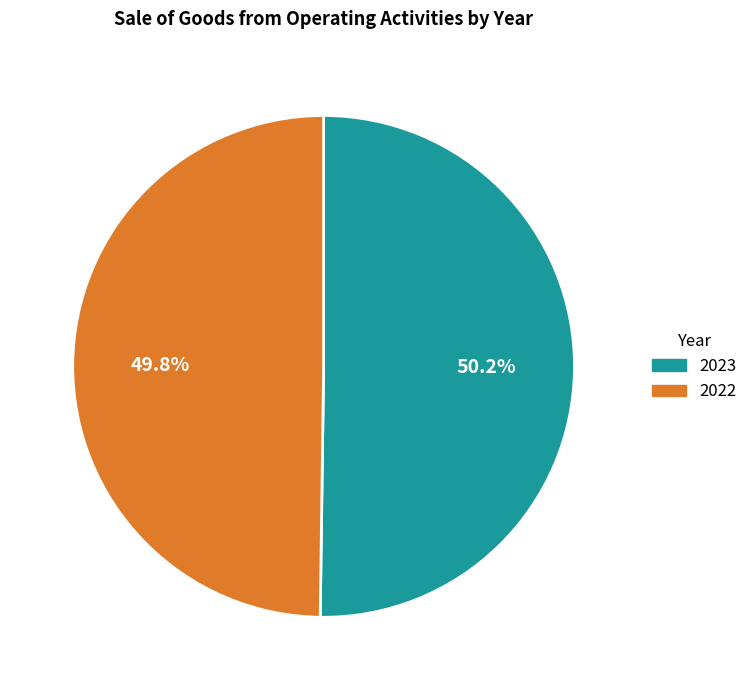

The 2023 slice represents 50% of the pie. True or false?

True